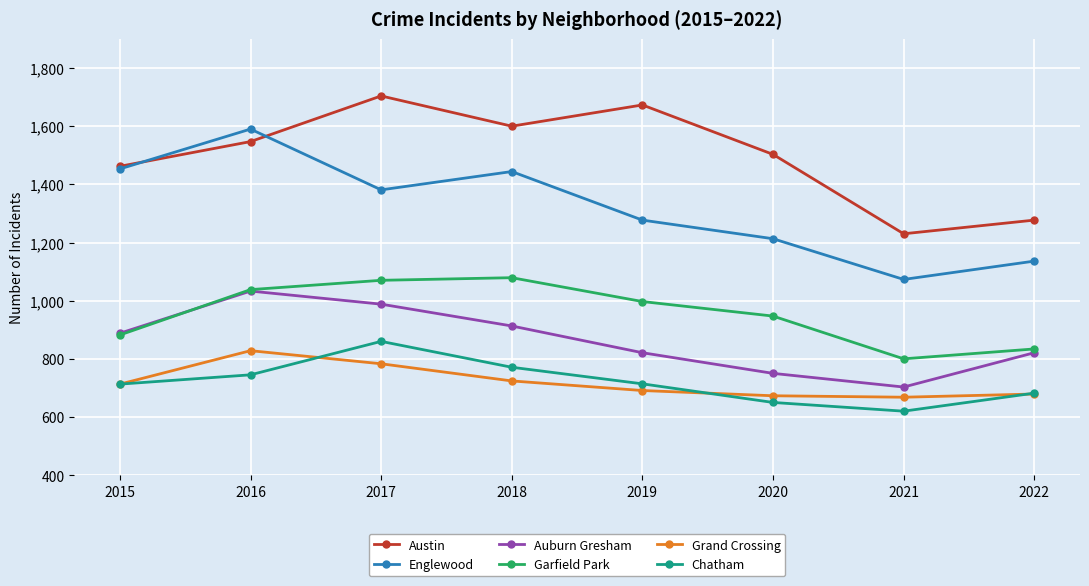

What is the difference between the Chatham values at 2019 and 2017?

146